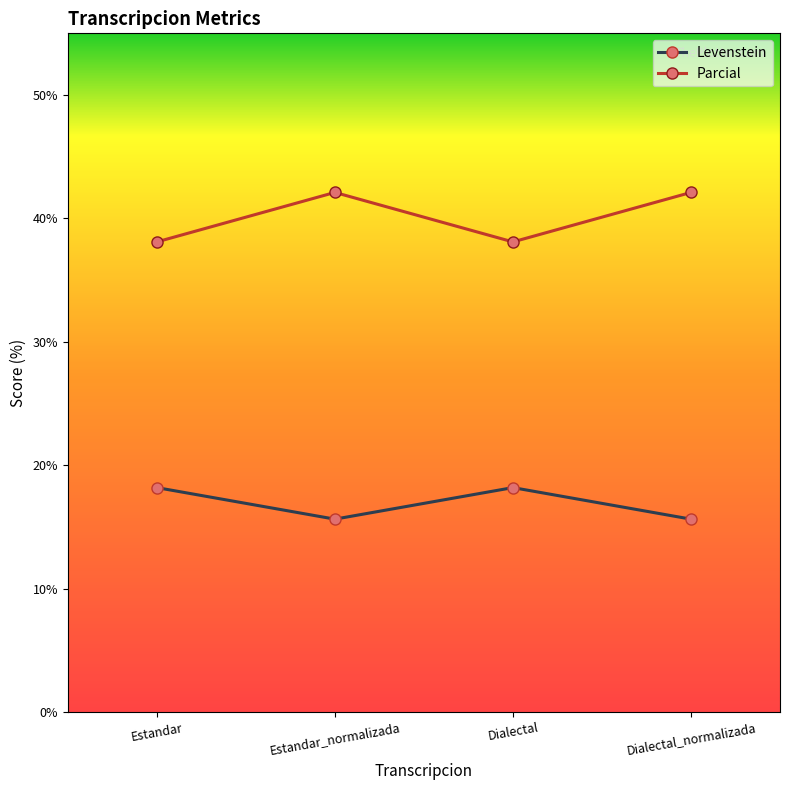

What is the value of the Levenstein point at the 3rd from the left?

18.2